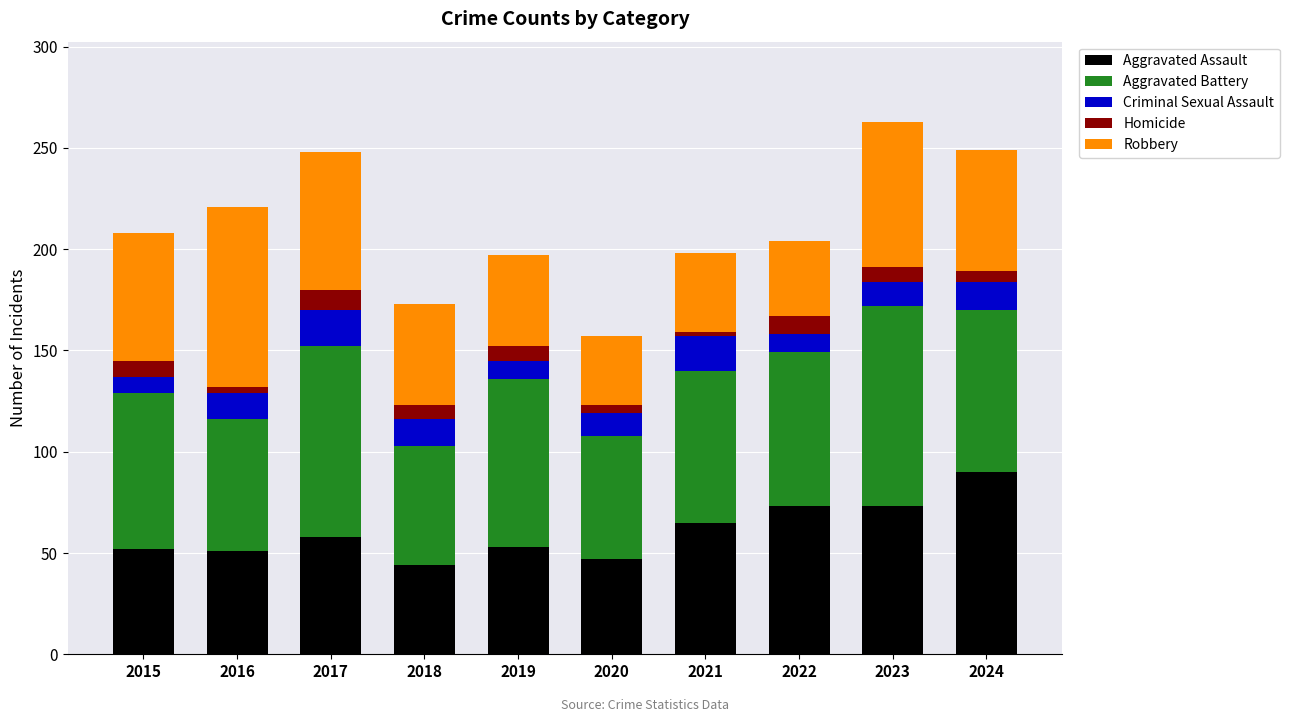

At which label does Aggravated Assault reach its peak?

2024